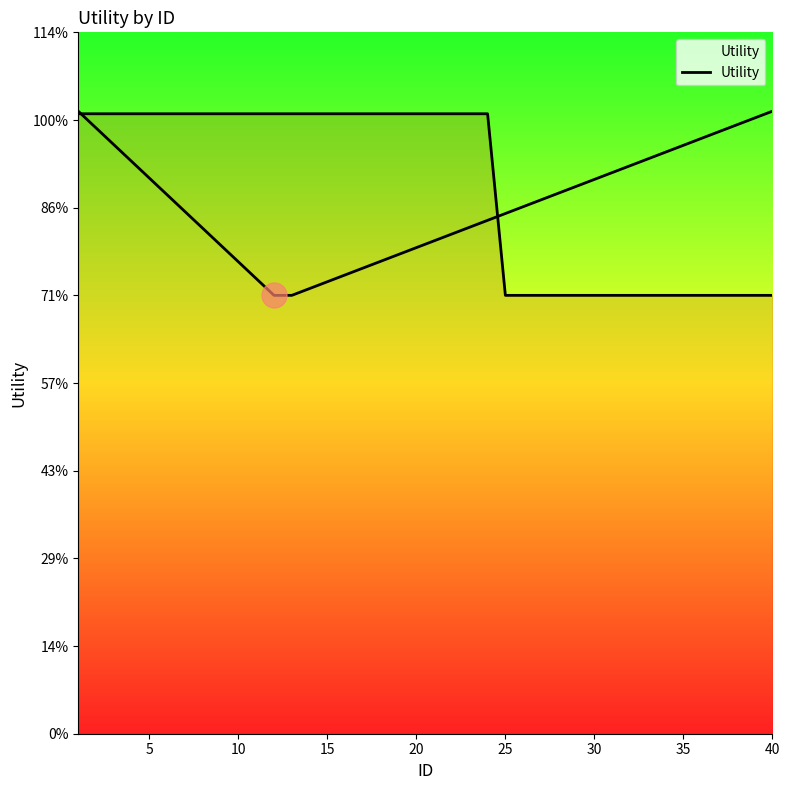

True or false: there are more than 1 points higher than both neighbors.

False